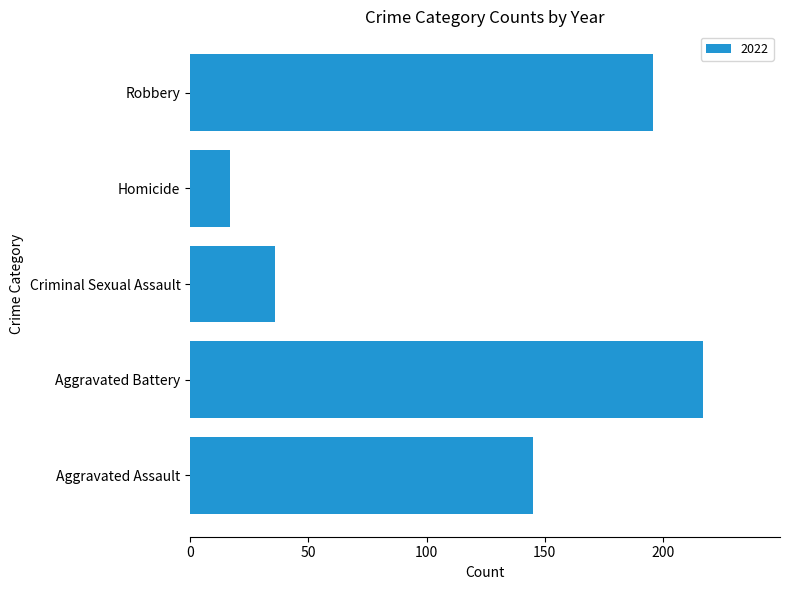

What is the smallest value displayed?

17